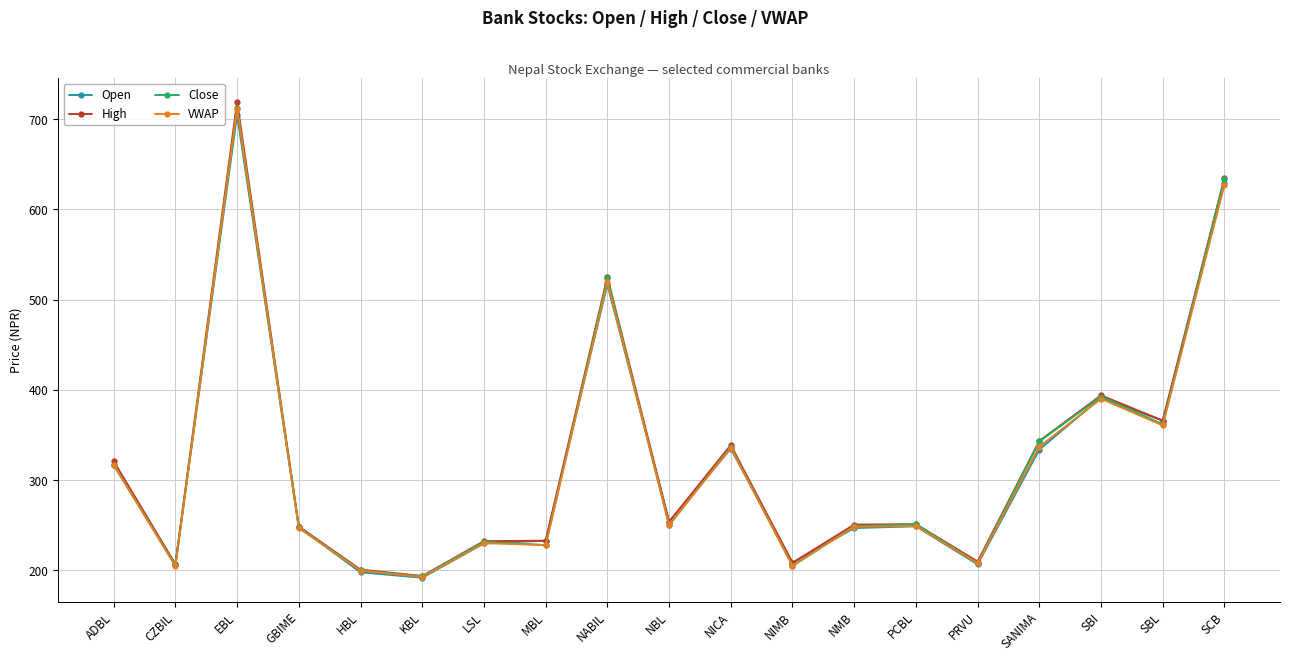

What is the total value across all series at SANIMA?

1357.5